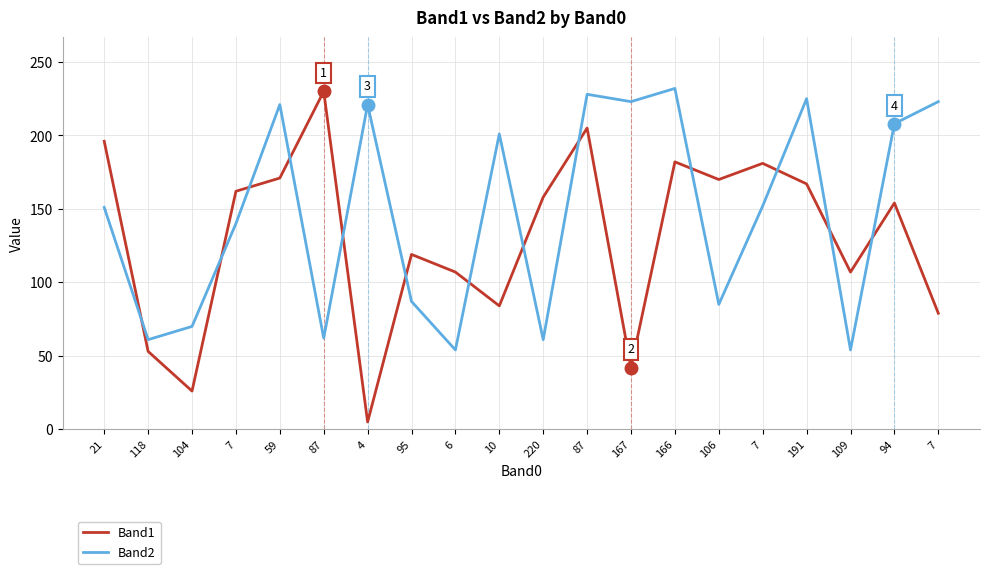

What is the difference between the second highest and second lowest values in the Band2 series?

174